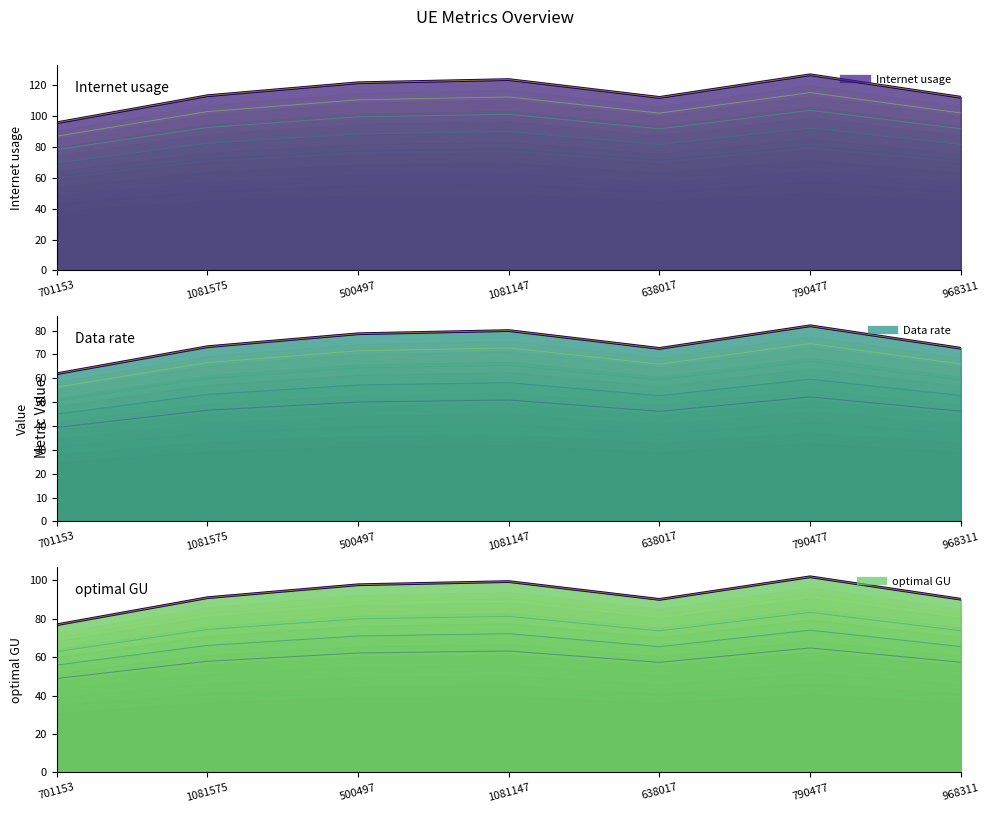

True or false: Data rate and Internet usage intersect in this chart.

False